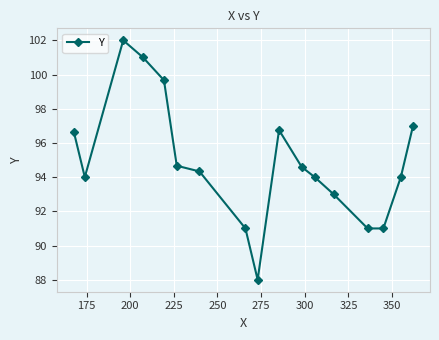

What is the average value?

94.9